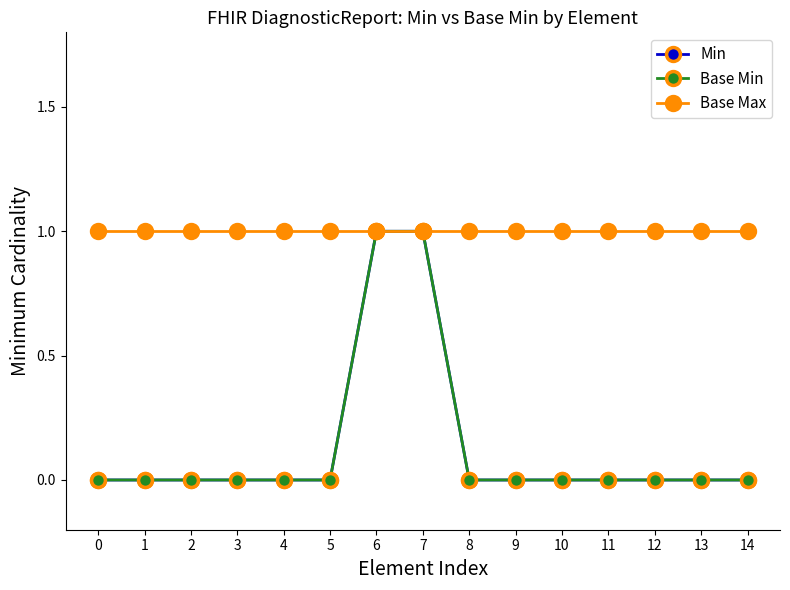

Reading left to right, list all the values displayed in this chart.

Min: 0=0	1=0	2=0	3=0	4=0	5=0	6=1	7=1	8=0	9=0	10=0	11=0	12=0	13=0	14=0
Base Min: 0=0	1=0	2=0	3=0	4=0	5=0	6=1	7=1	8=0	9=0	10=0	11=0	12=0	13=0	14=0
Base Max: 0=1	1=1	2=1	3=1	4=1	5=1	6=1	7=1	8=1	9=1	10=1	11=1	12=1	13=1	14=1